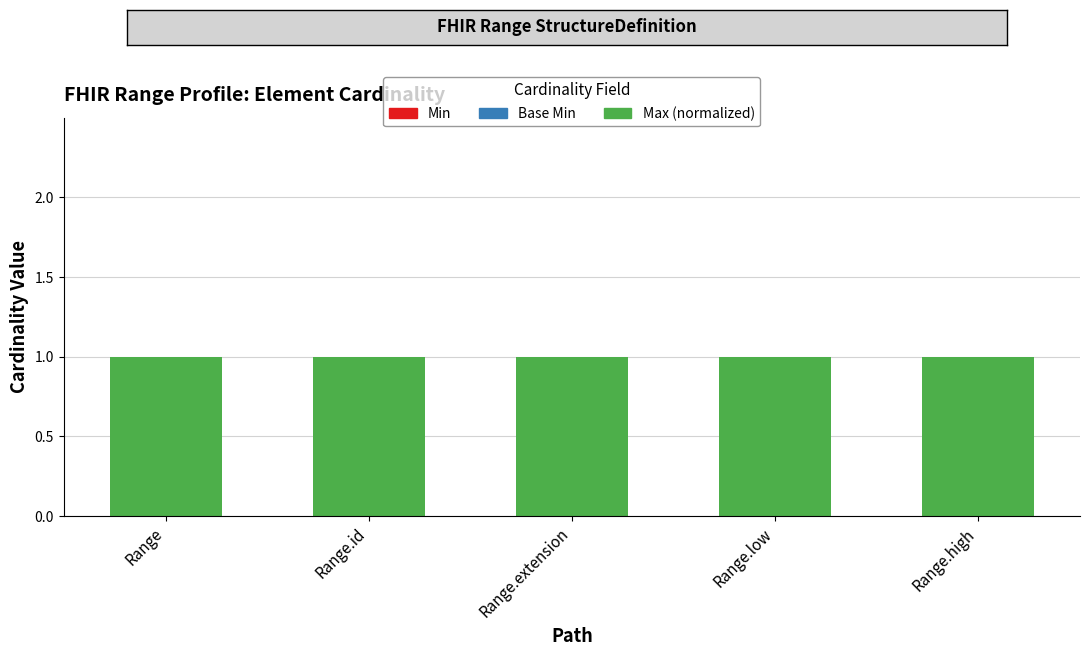

What is the difference between the highest and lowest values at Range?

1